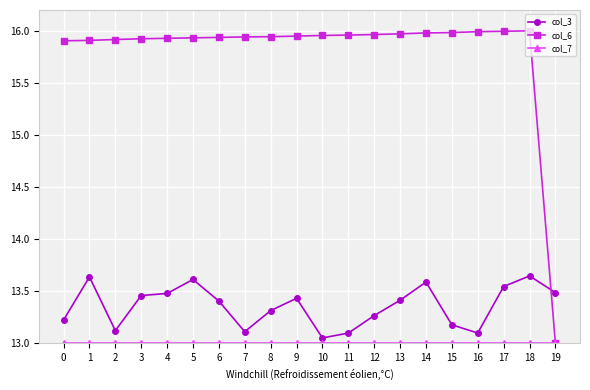

True or false: col_3 has more than 2 interior local peaks.

True